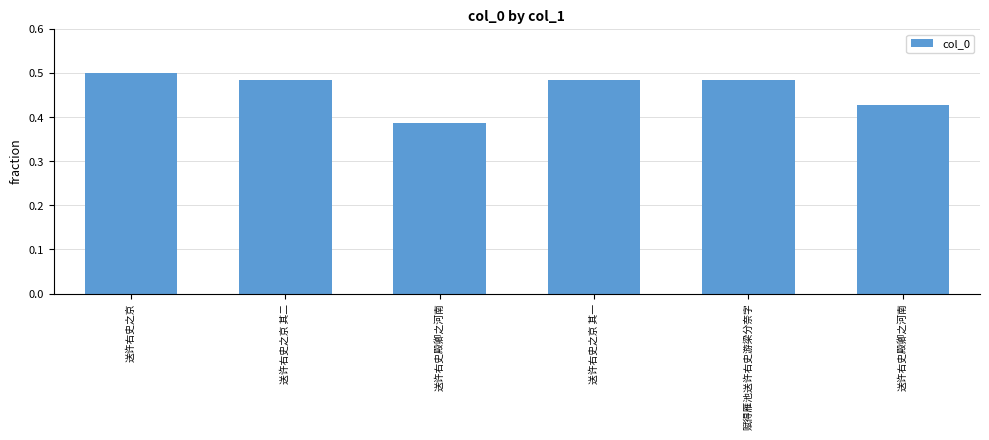

Are the bars horizontal?

No